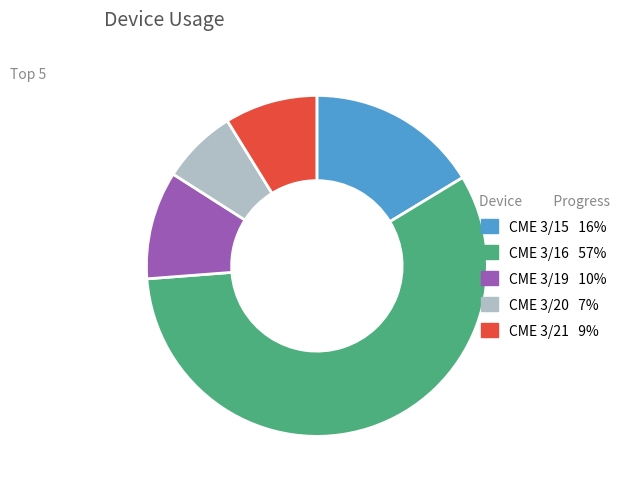

Is there any slice that represents more than half of the pie?

Yes